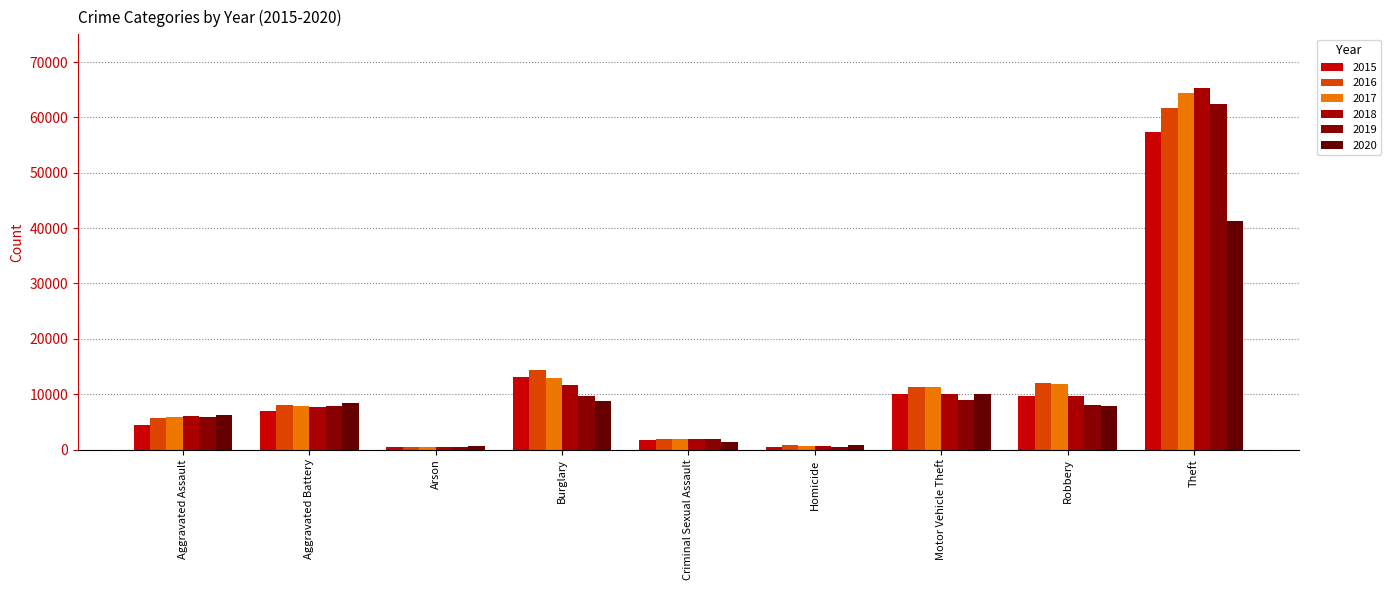

How many bars are there in each group?

6